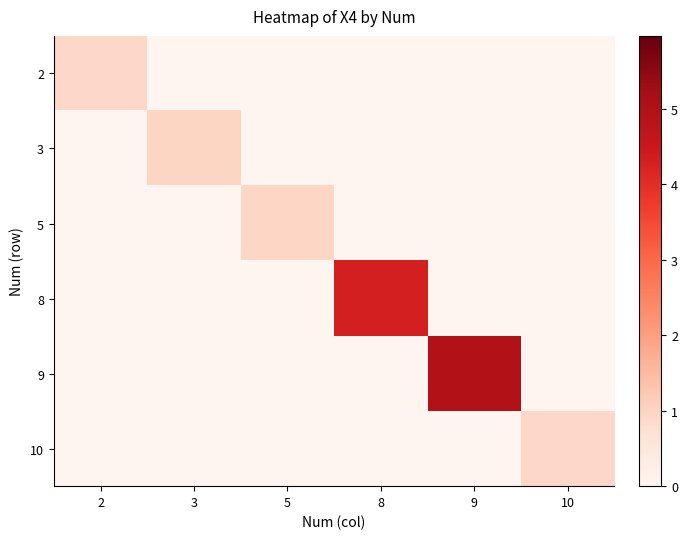

Reading left to right, transcribe all the data shown in this chart.

2: 2=0.9	3=0.0	5=0.0	8=0.0	9=0.0	10=0.0
3: 2=0.0	3=1.0	5=0.0	8=0.0	9=0.0	10=0.0
5: 2=0.0	3=0.0	5=1.0	8=0.0	9=0.0	10=0.0
8: 2=0.0	3=0.0	5=0.0	8=4.3	9=0.0	10=0.0
9: 2=0.0	3=0.0	5=0.0	8=0.0	9=5.0	10=0.0
10: 2=0.0	3=0.0	5=0.0	8=0.0	9=0.0	10=0.9